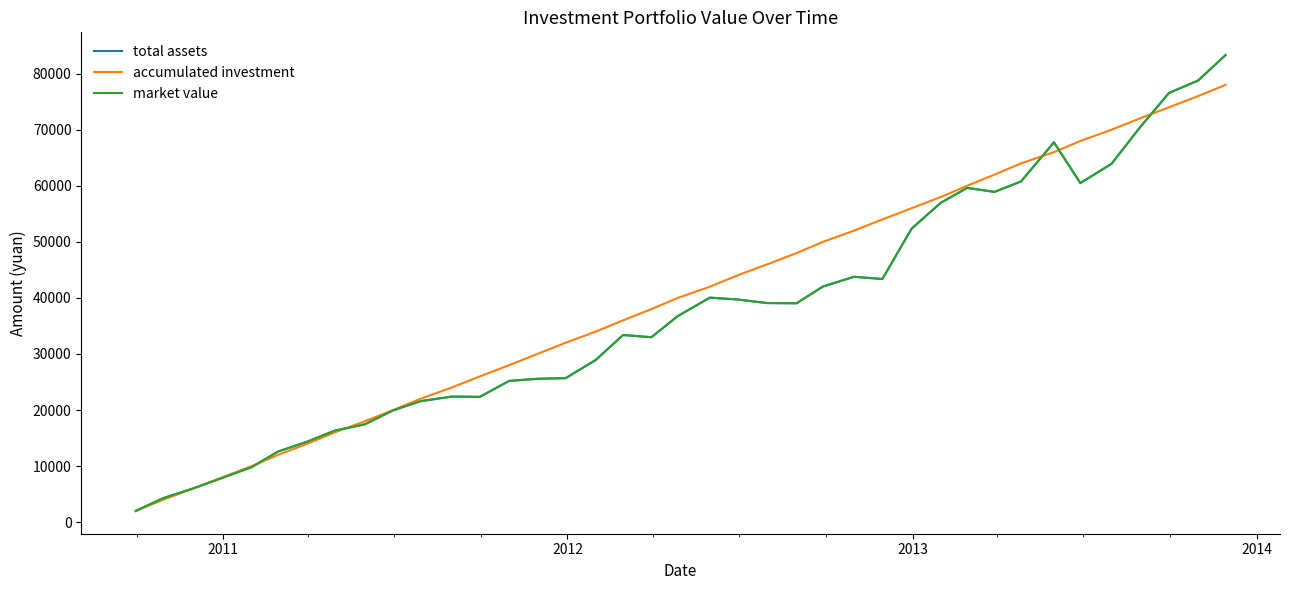

Does the chart display data point markers on the line(s)?

No